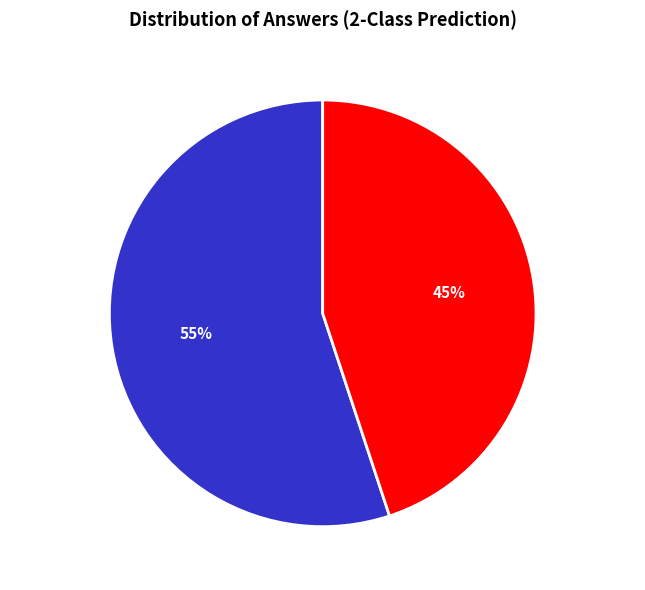

Do Answer 1 and Answer 2 together represent more than half of the pie?

Yes